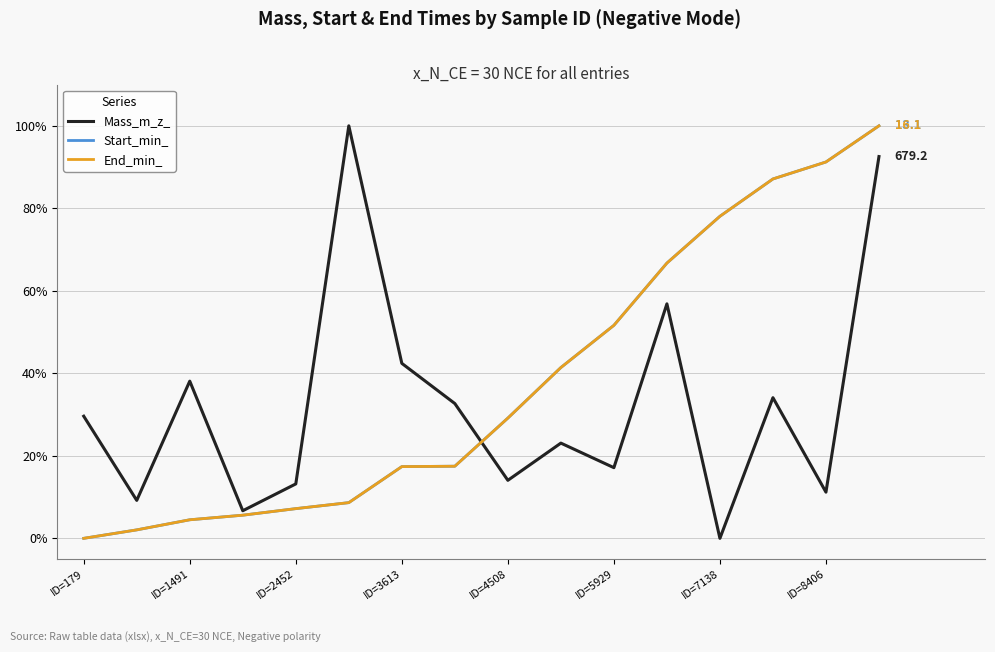

What is the sum of all Mass_m_z_ values?

520.9